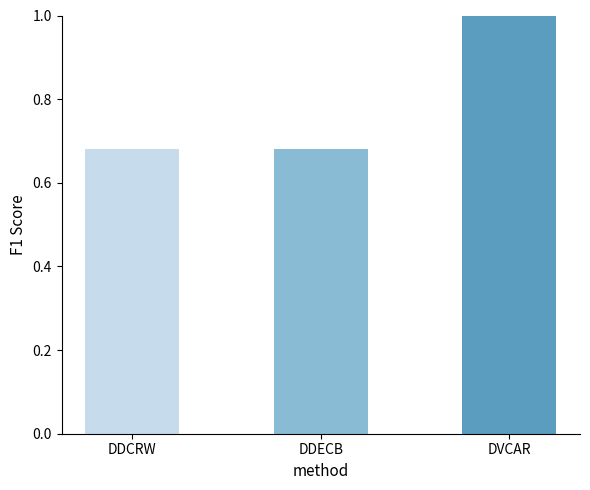

What is the difference between the maximum and minimum values?

0.3